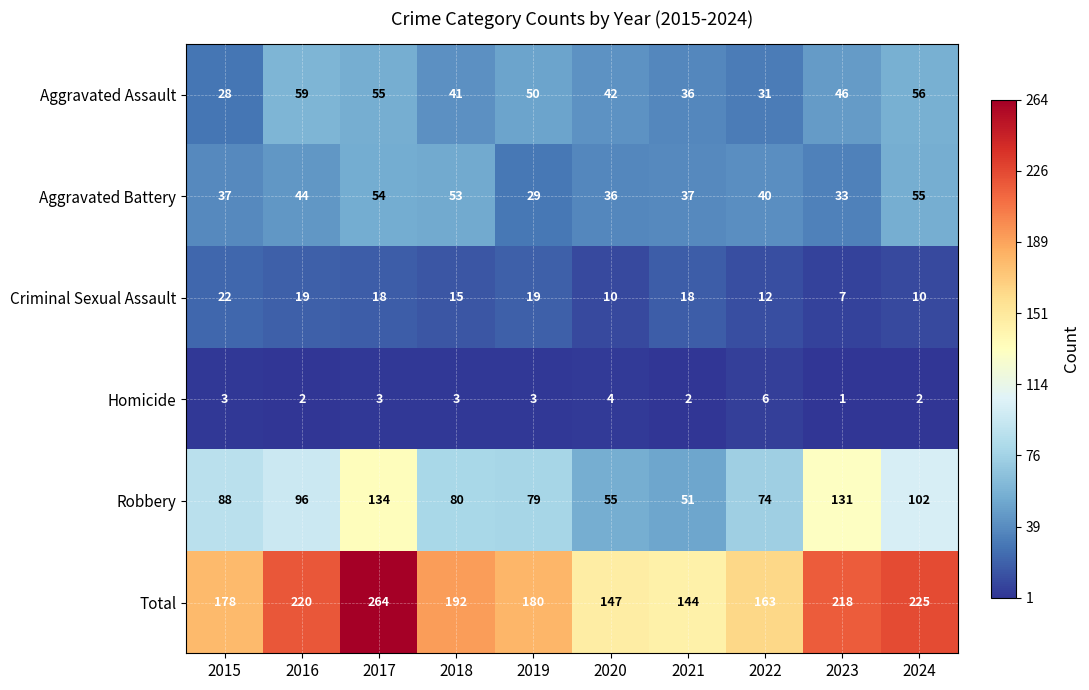

Where does the Total series first go above 192?

2016